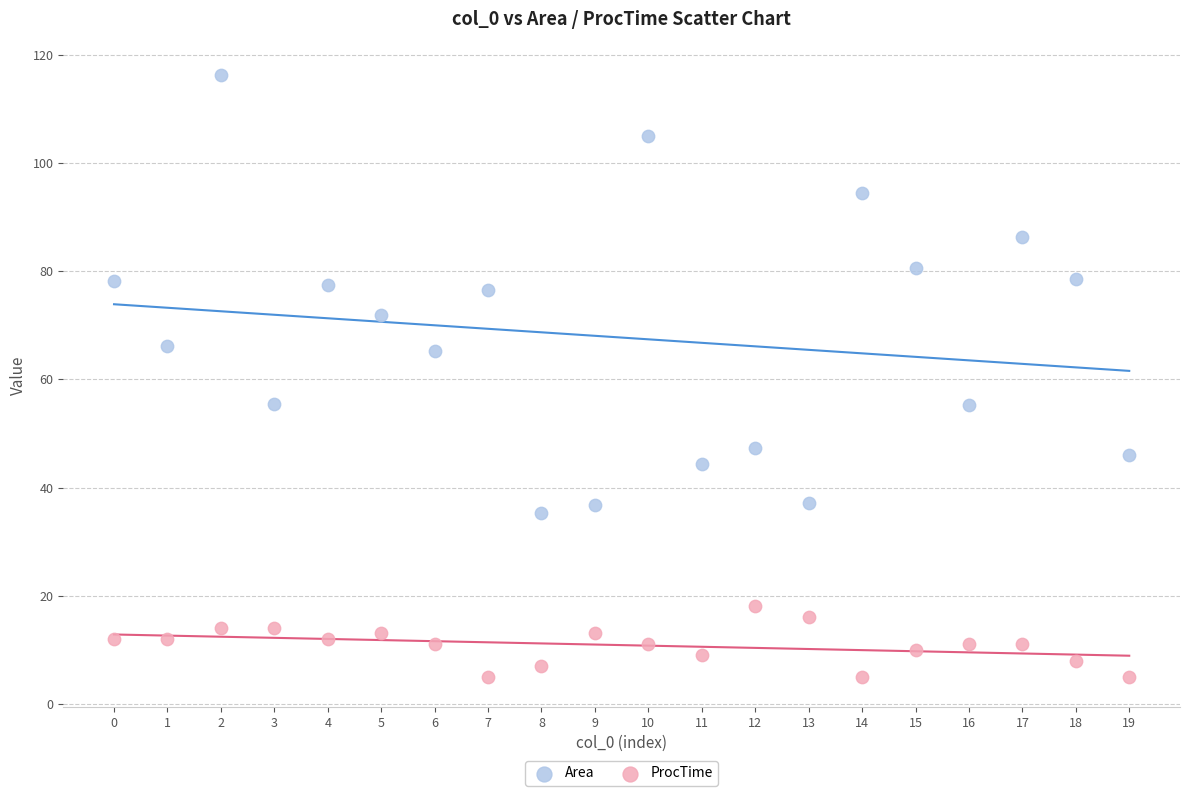

What are all the series names shown in the legend?

Area, ProcTime